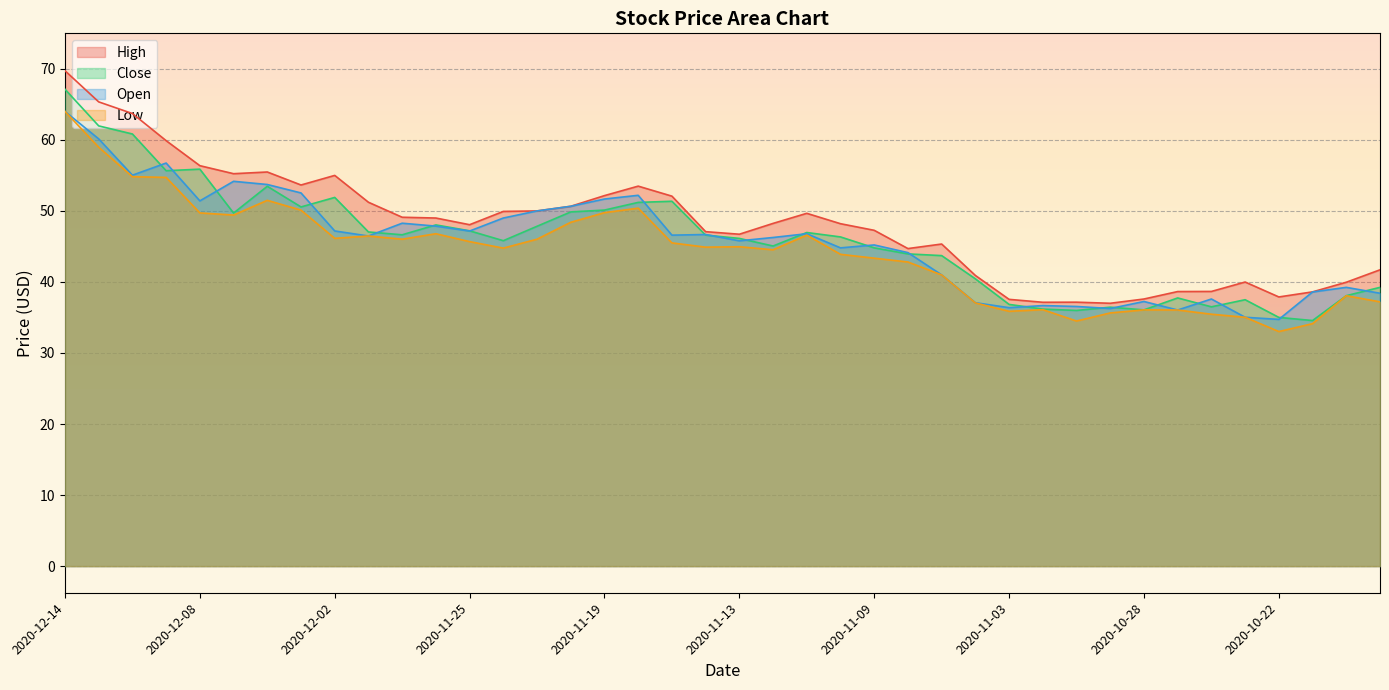

What is the label of the 18th point from the left?

2020-11-18